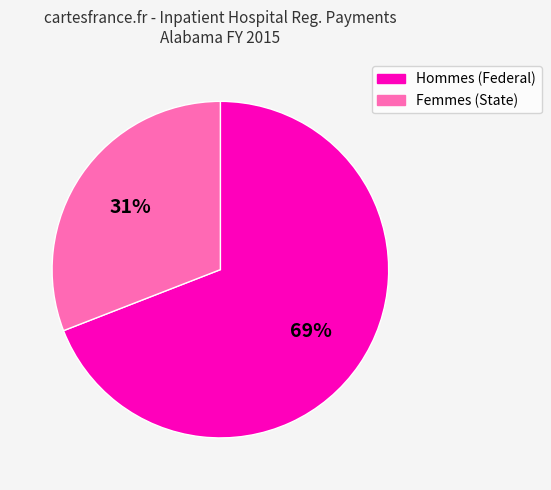

To the nearest percent, what is the average slice percentage?

50%